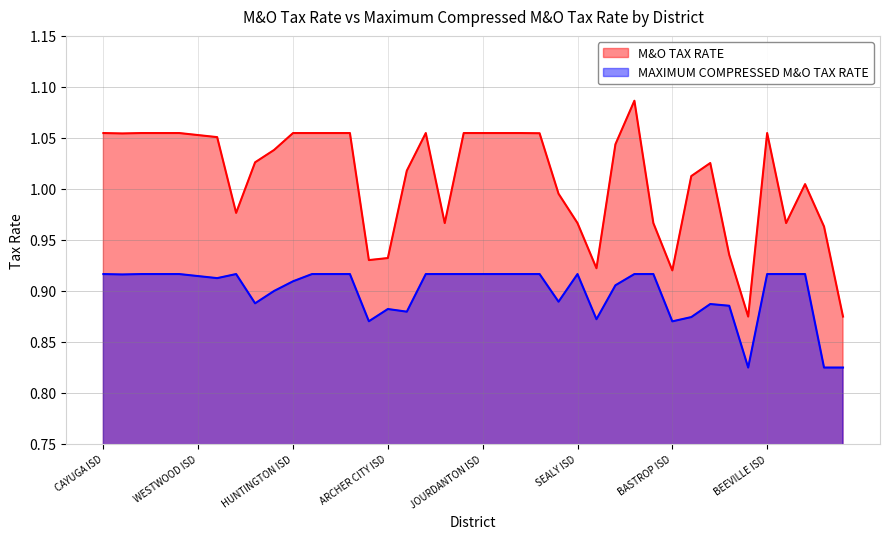

The value of MAXIMUM COMPRESSED M&O TAX RATE at JOURDANTON ISD is 1.6. True or false?

False